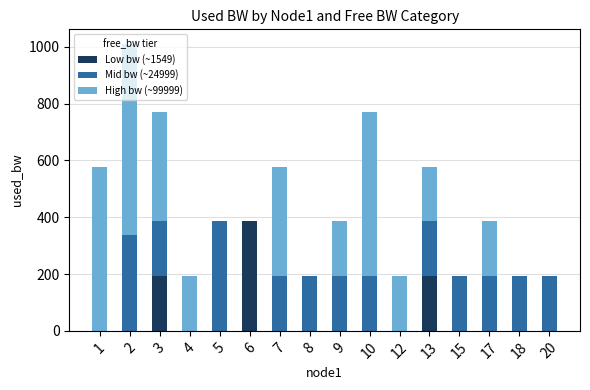

Are the bars grouped side by side (vs. stacked)?

No